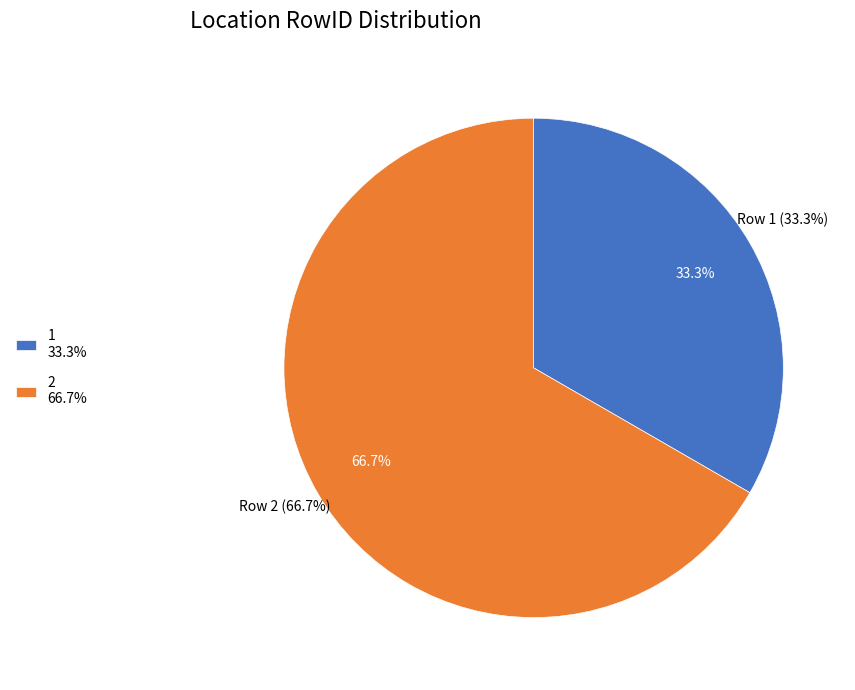

Count the number of slices in the pie.

2